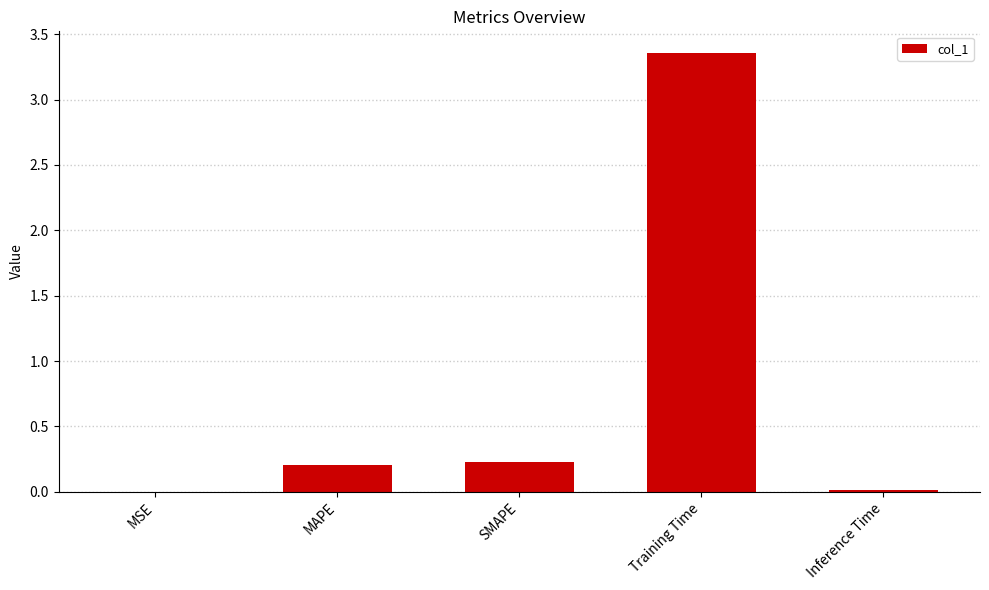

What is the sum of all values?

3.8